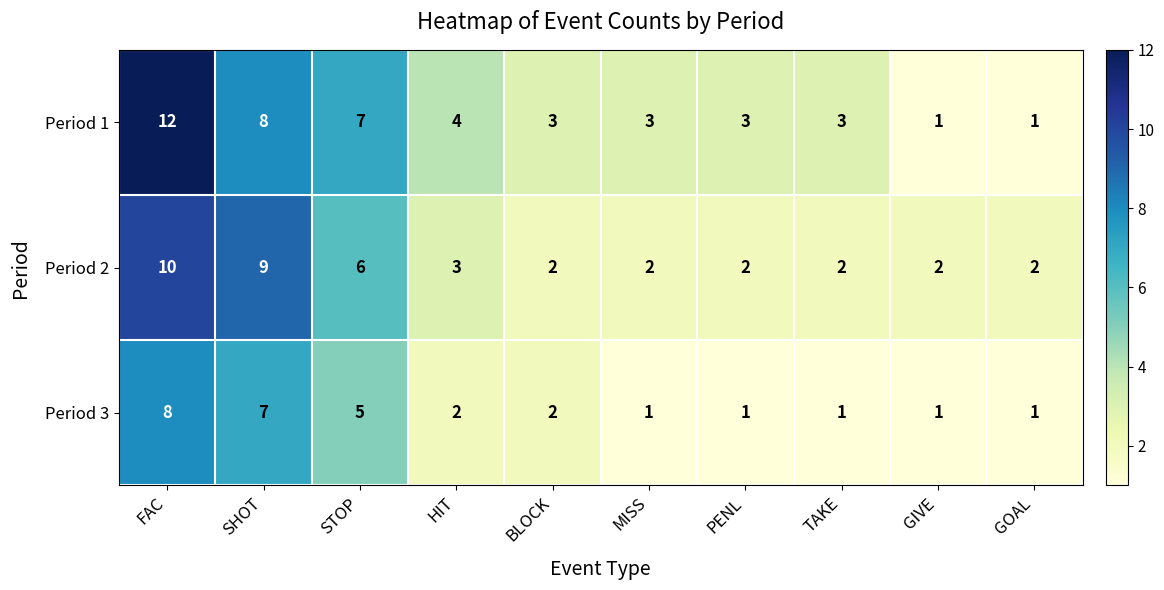

Which series has the largest range (max minus min)?

Period 1